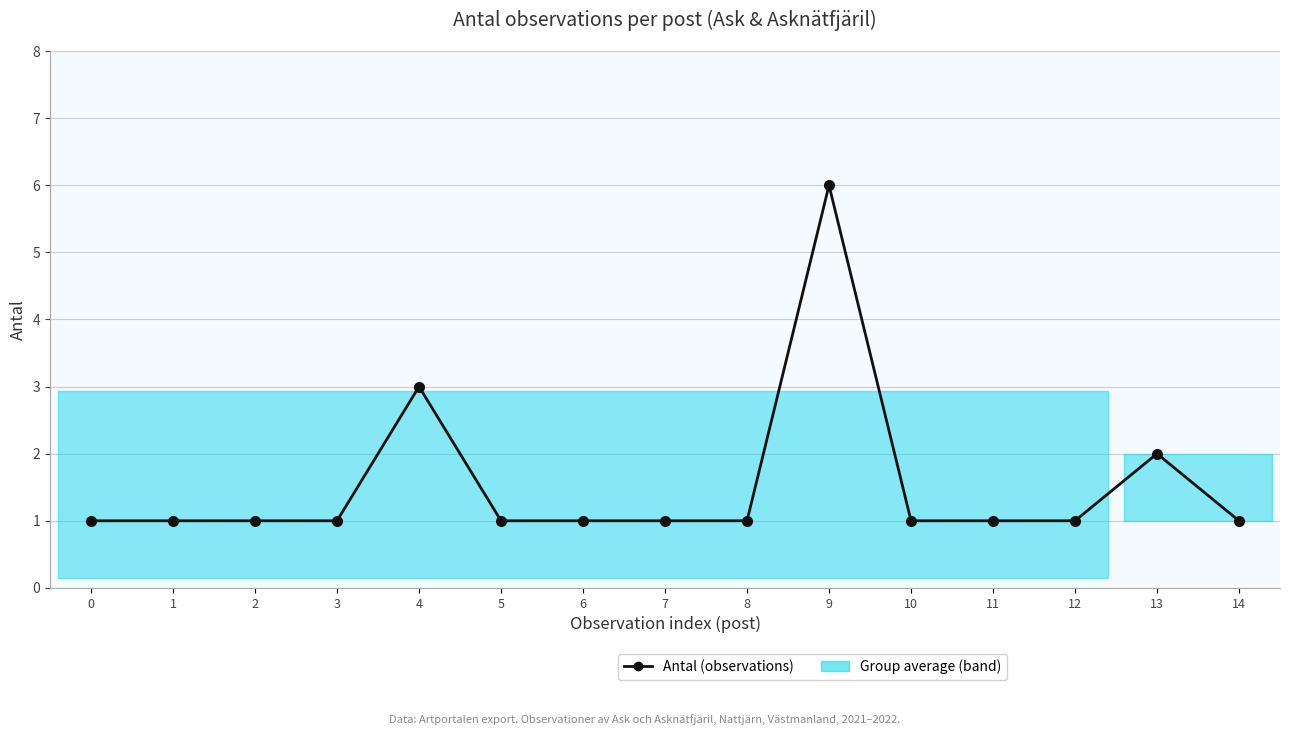

List the labels in order of value, largest first.

9, 4, 13, 0, 1, 2, 3, 5, 6, 7, 8, 10, 11, 12, 14